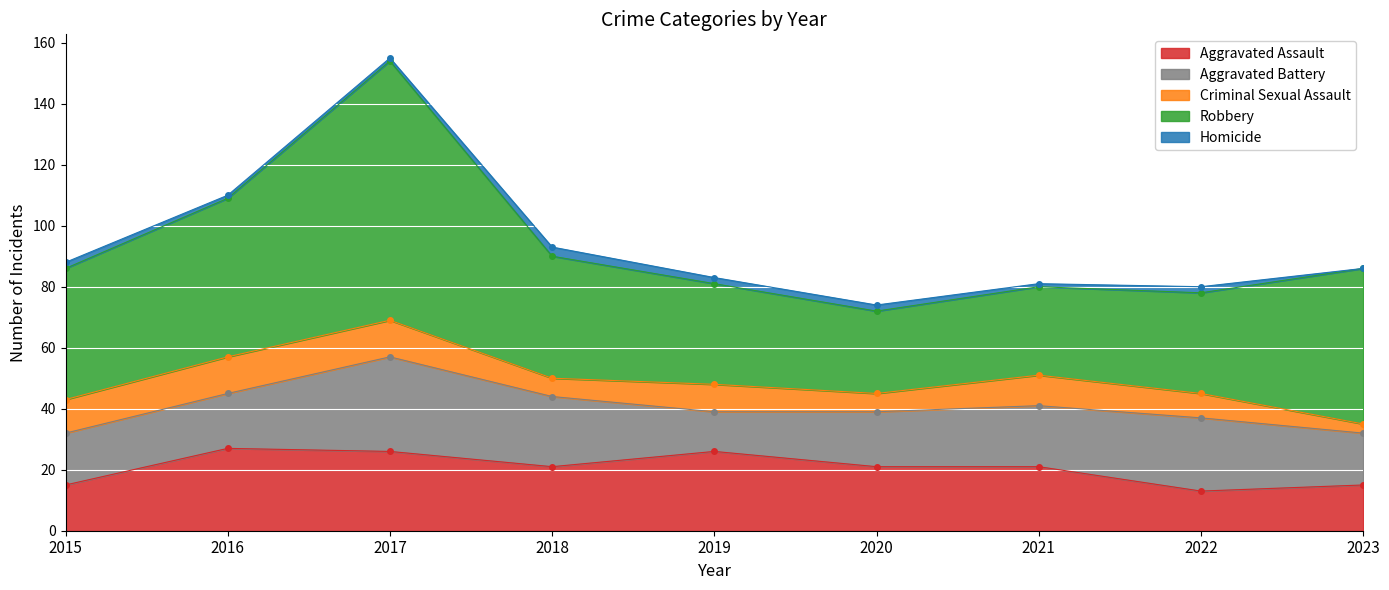

What is the sum of the Homicide values at 2021 and 2015?

3